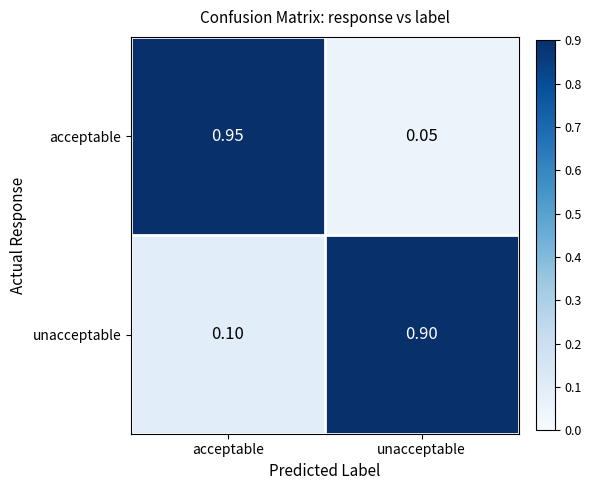

List the series in order of their peak value, highest first.

acceptable, unacceptable